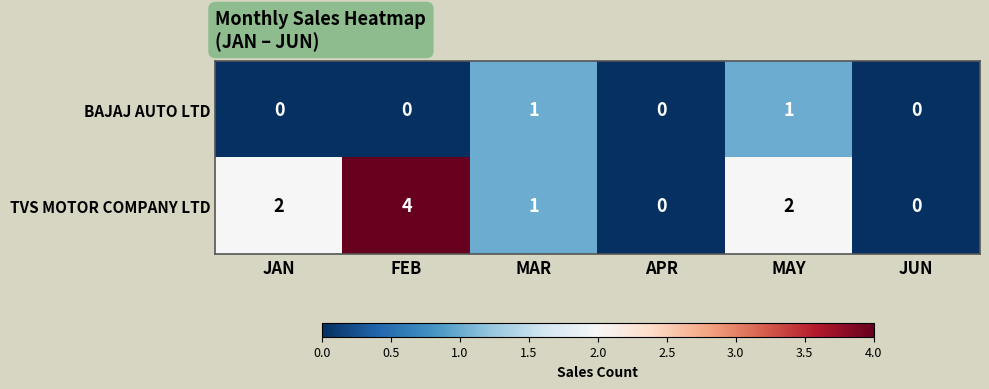

What is the maximum value shown in the chart?

4